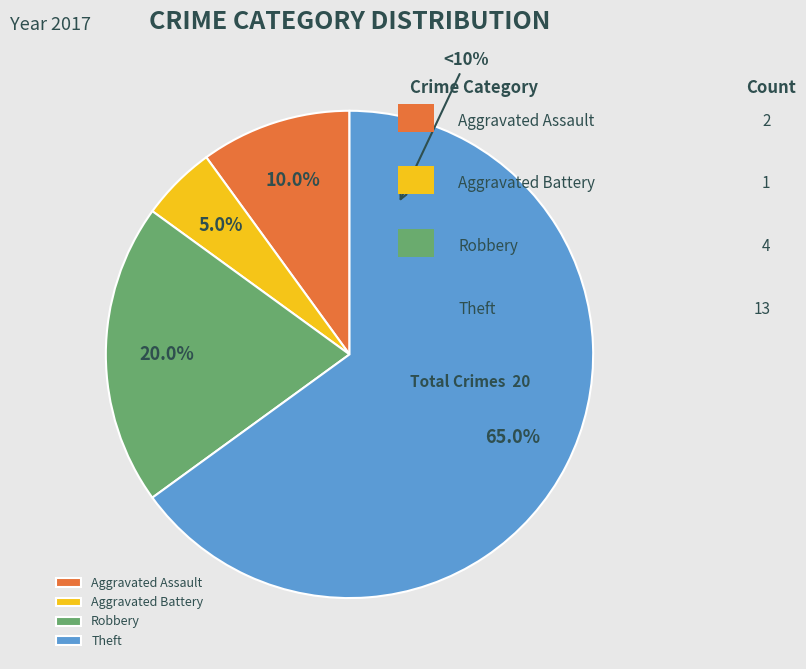

What is the majority slice?

Theft